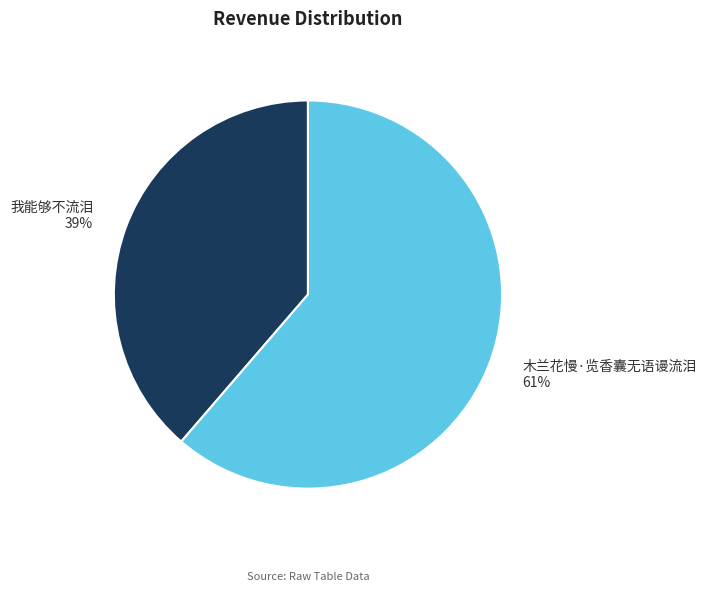

Is it true that 我能够不流泪 is 39% of the pie?

True